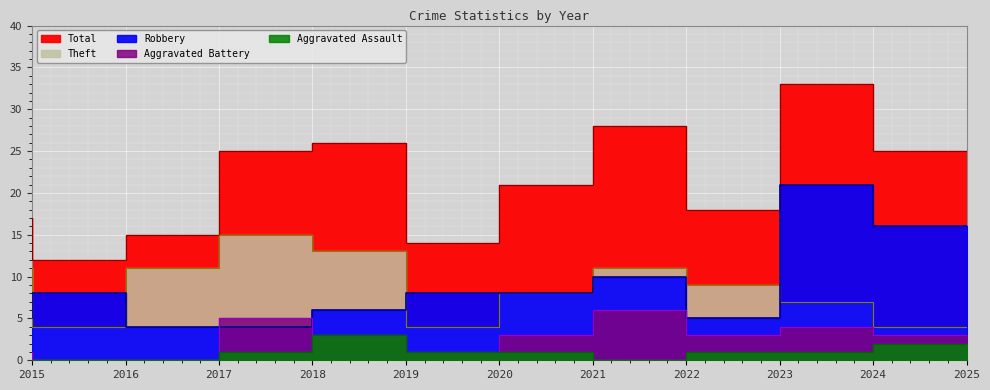

What is the difference between the maximum and second lowest values in the Aggravated Battery series?

6